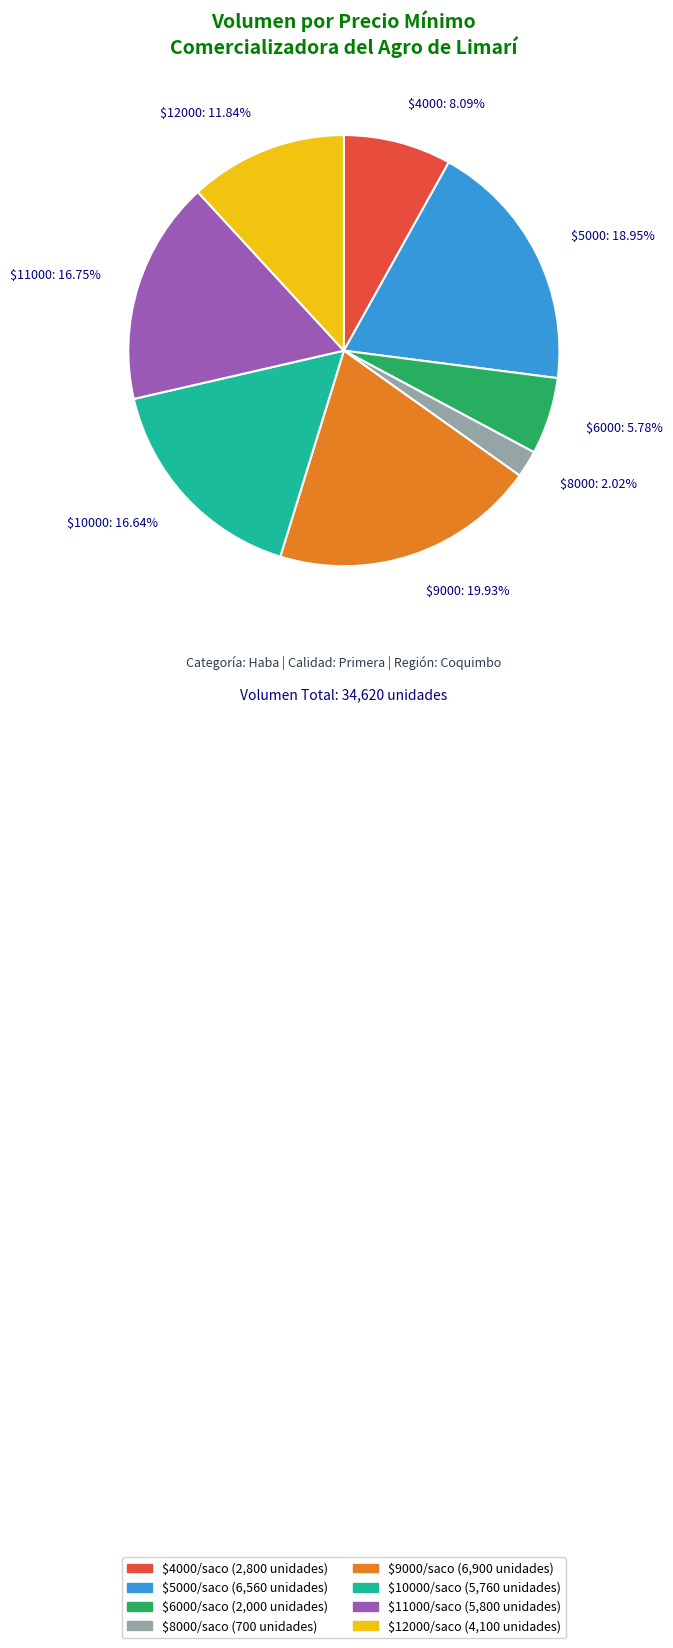

Is $4000: 8.09% the majority of the pie?

No